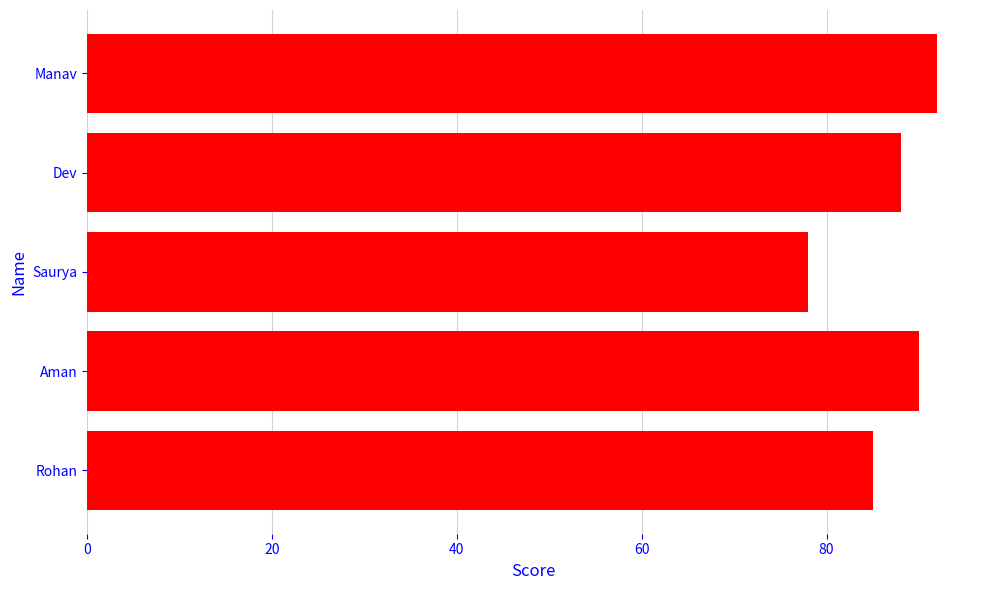

Which has a higher value, Dev or Saurya?

Dev